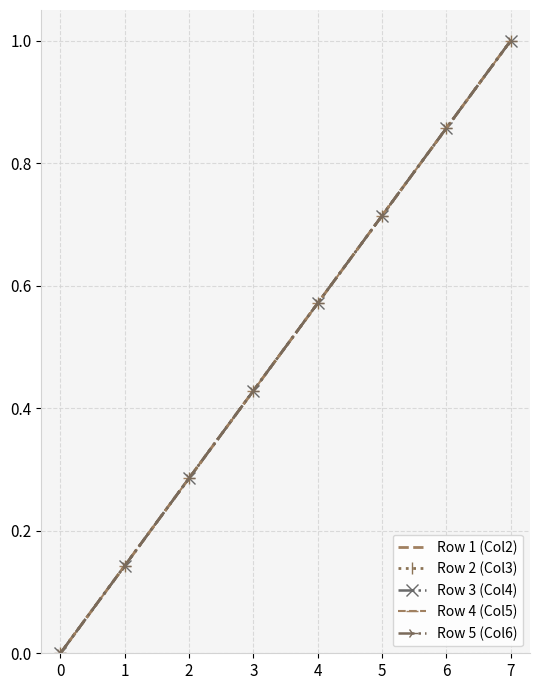

Reading left to right, list all the values displayed in this chart.

Row 1 (Col2): 0.0	0.1	0.3	0.4	0.6	0.7	0.9	1.0
Row 2 (Col3): 0.0	0.1	0.3	0.4	0.6	0.7	0.9	1.0
Row 3 (Col4): 0.0	0.1	0.3	0.4	0.6	0.7	0.9	1.0
Row 4 (Col5): 0.0	0.1	0.3	0.4	0.6	0.7	0.9	1.0
Row 5 (Col6): 0.0	0.1	0.3	0.4	0.6	0.7	0.9	1.0